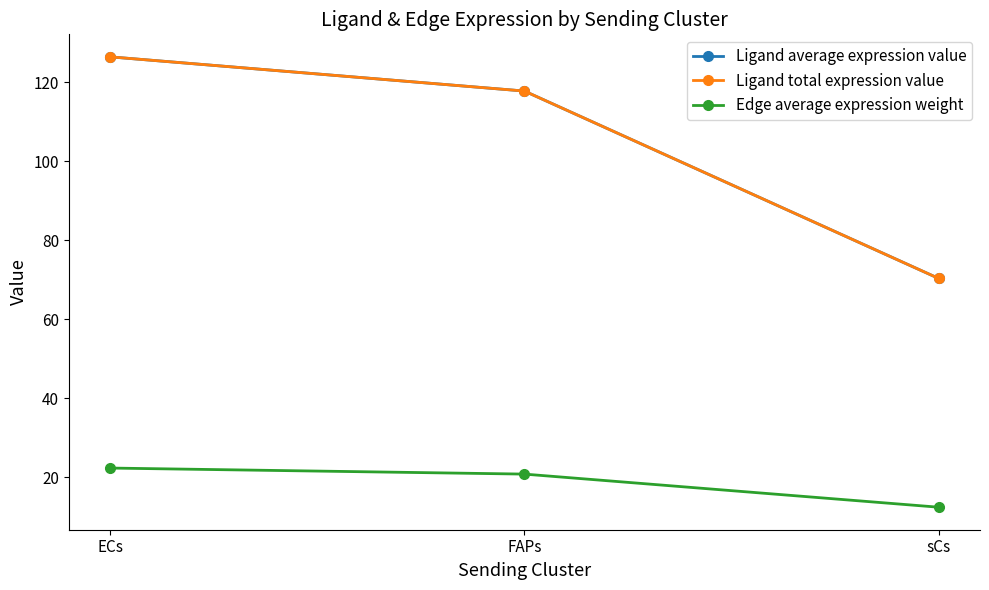

Which category has the lowest value across all series?

sCs